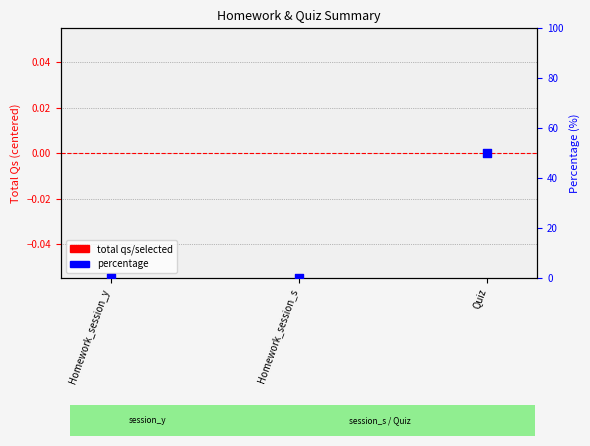

Which series reaches the minimum Y coordinate?

total qs/selected